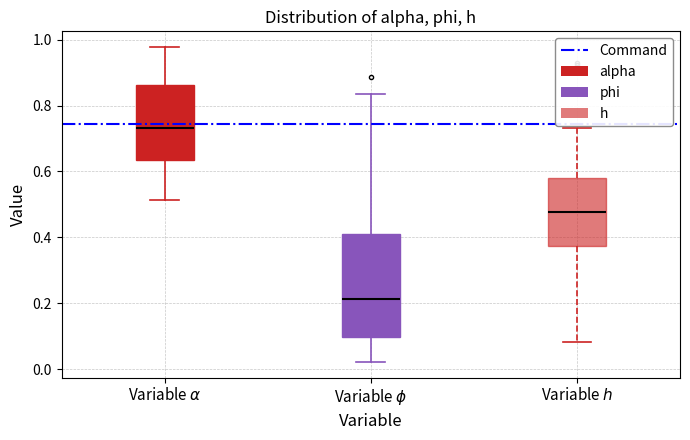

Which box's median line is the highest?

Variable $\alpha$